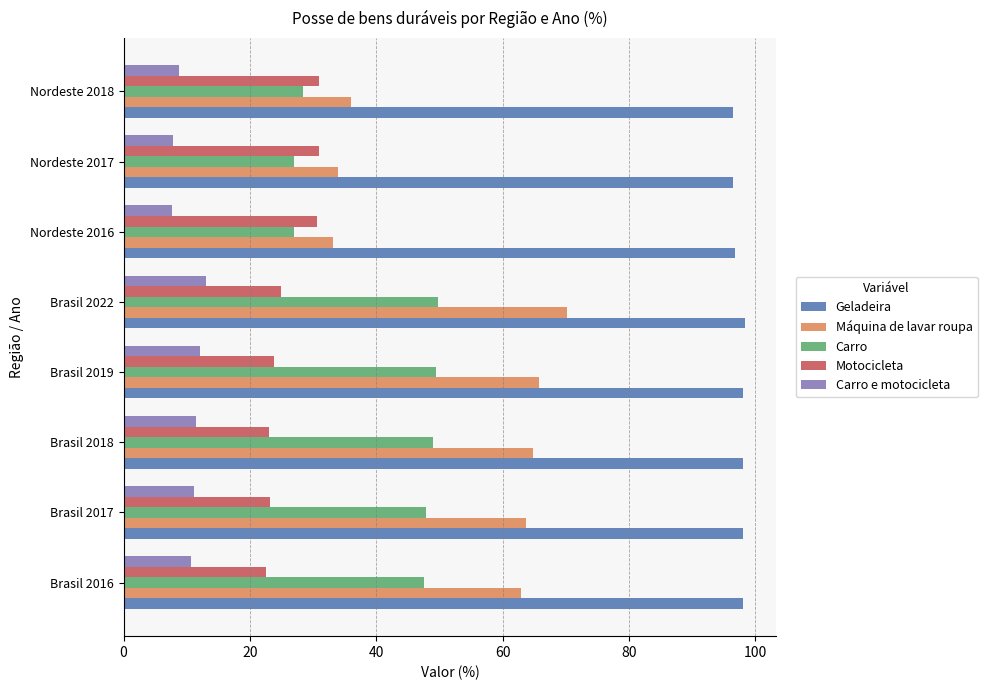

List the series in order of their peak value, lowest first.

Carro e motocicleta, Motocicleta, Carro, Máquina de lavar roupa, Geladeira